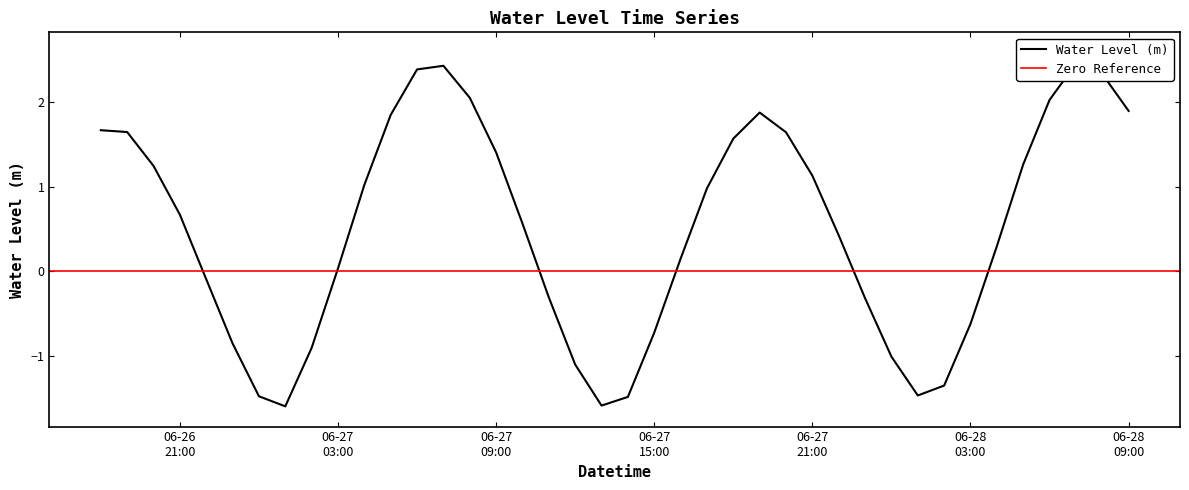

What is the difference between the maximum and second lowest values?

4.0